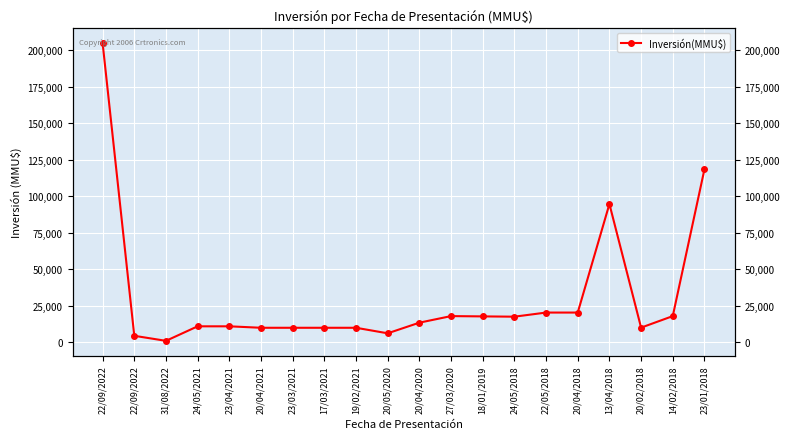

Which label corresponds to the largest value in the chart?

22/09/2022